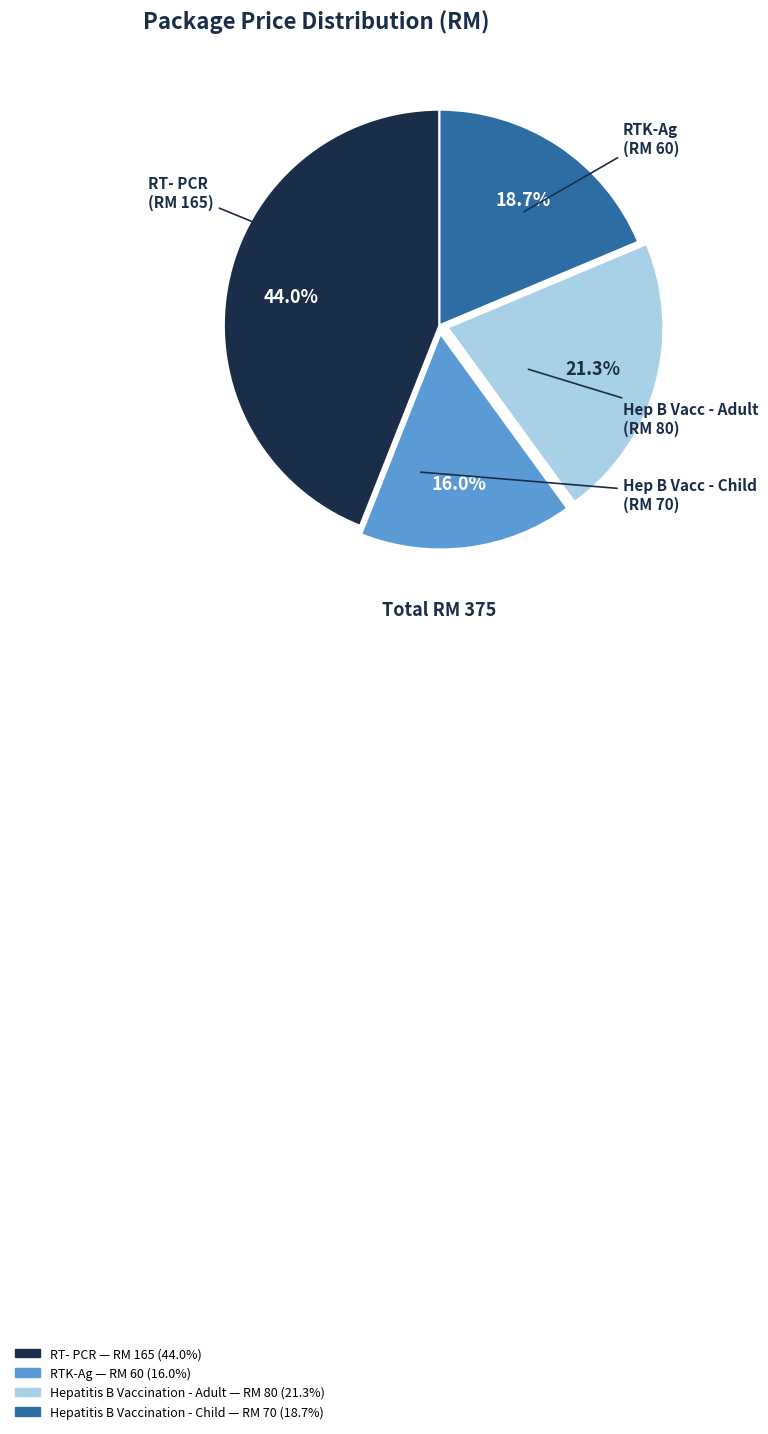

Is there any slice that represents more than half of the pie?

No